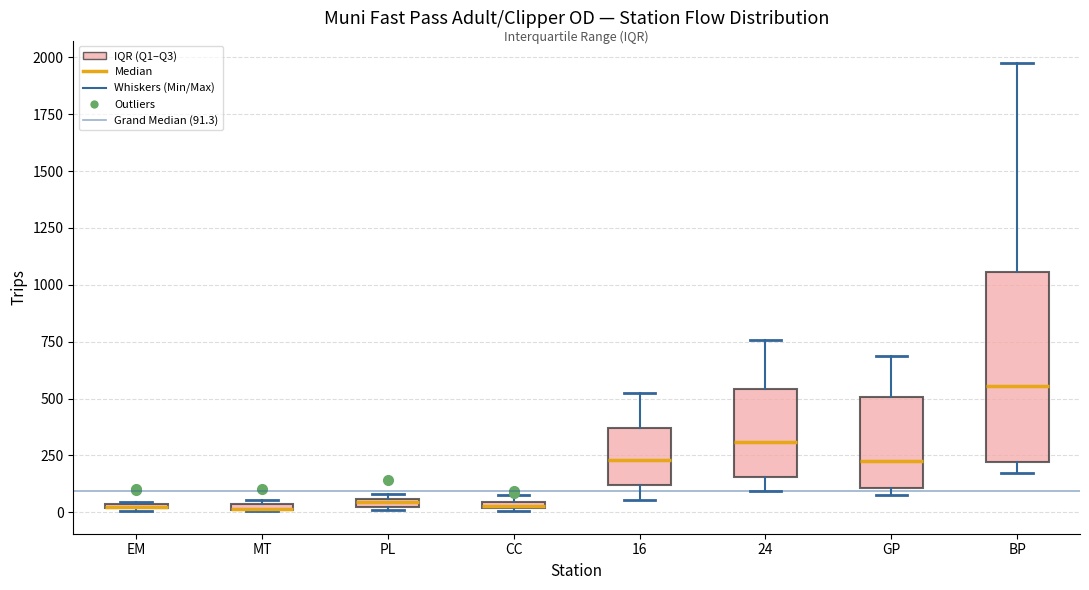

Where is the upper edge of the box for PL on the y-axis? The values are not printed on the chart, so give them approximately, as read against the axis.

50